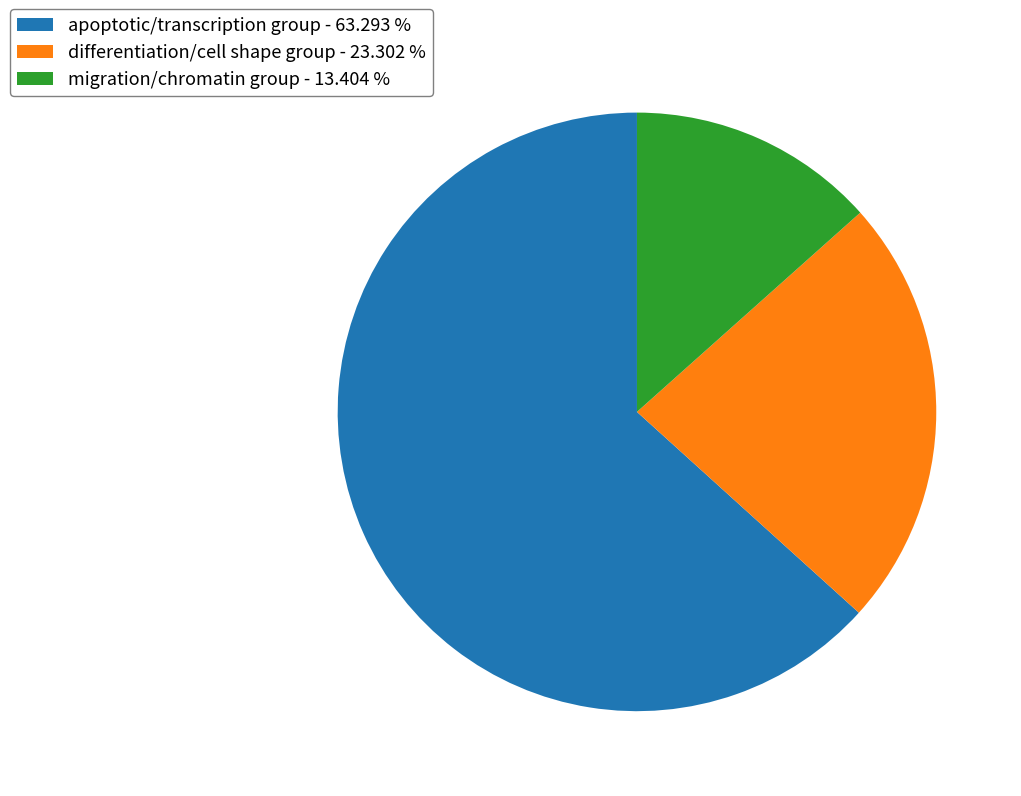

Is there any slice that represents more than half of the pie?

Yes